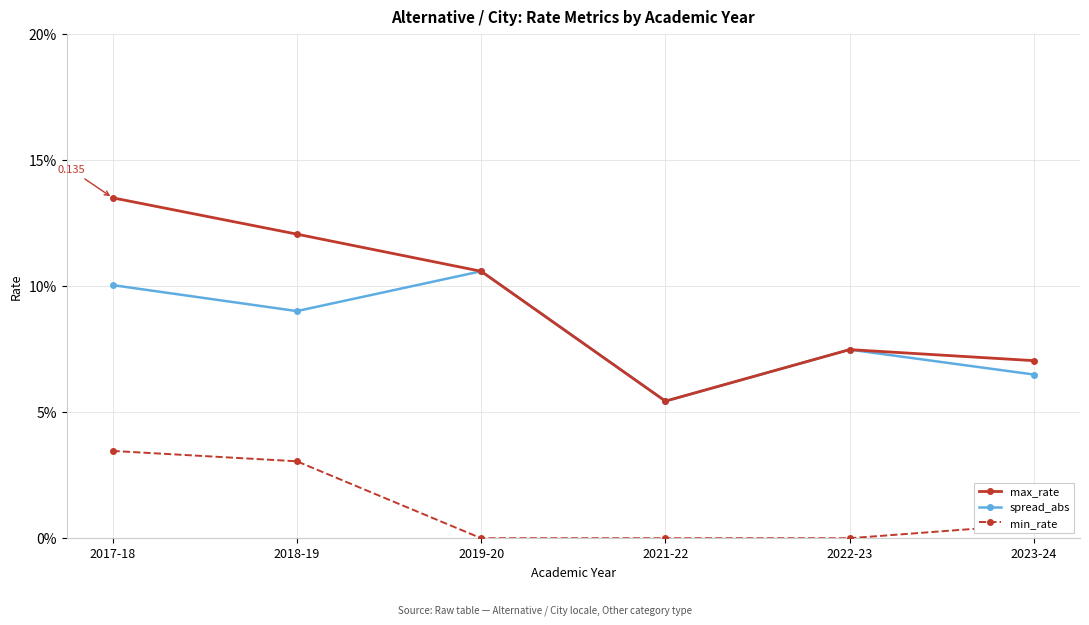

Which series has the largest total across all categories?

max_rate